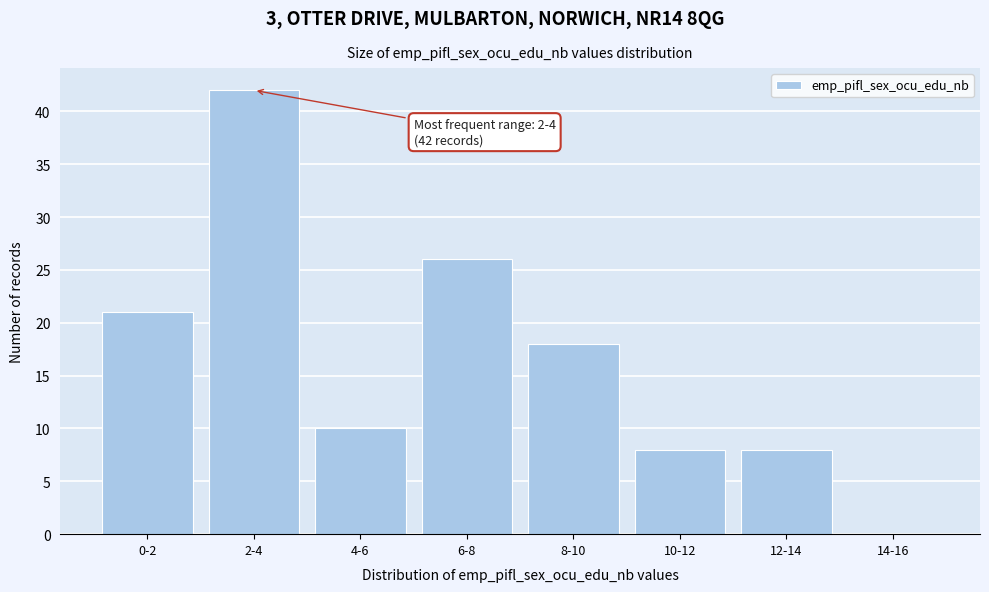

Reading left to right, list all the values displayed in this chart.

0-2=21	2-4=42	4-6=10	6-8=26	8-10=18	10-12=8	12-14=8	14-16=0